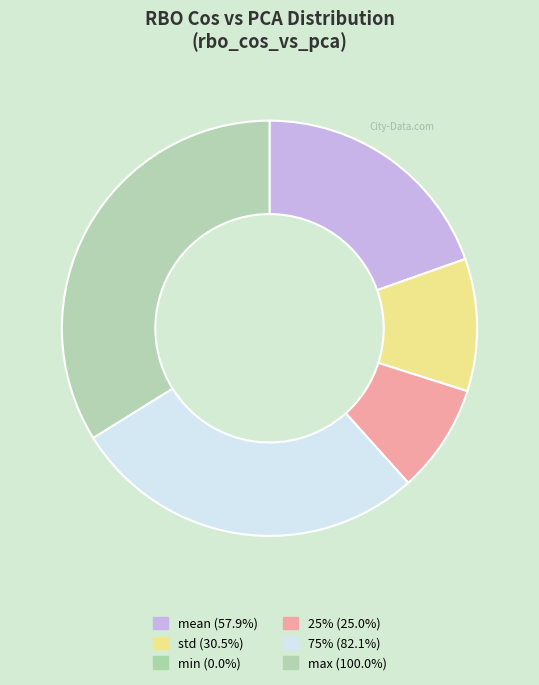

Is there a majority slice in this chart?

No